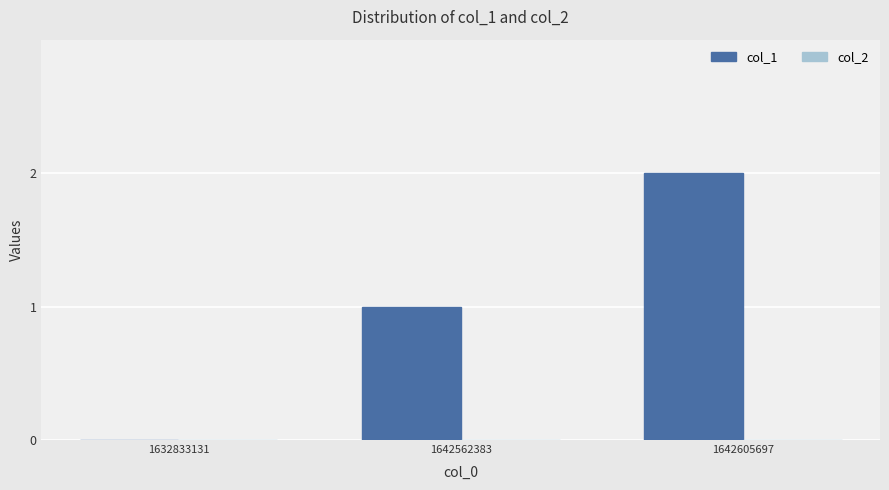

The chart shows a value of 3 at 1642605697. True or false?

False